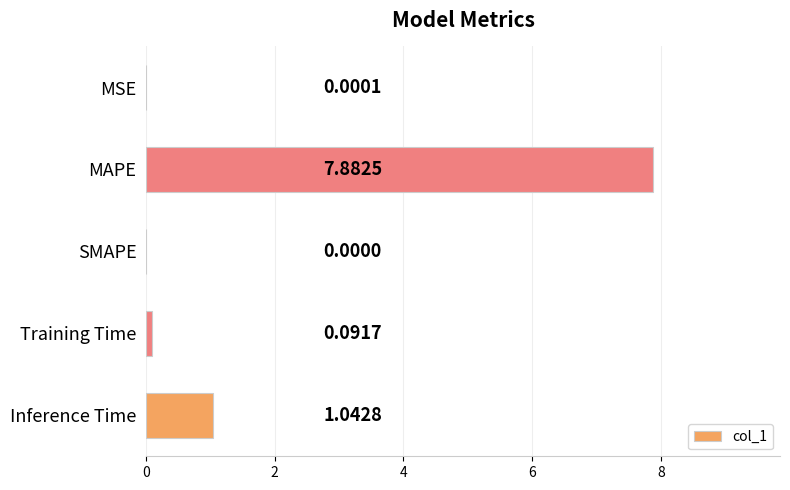

Which category has the highest value across all series?

MAPE